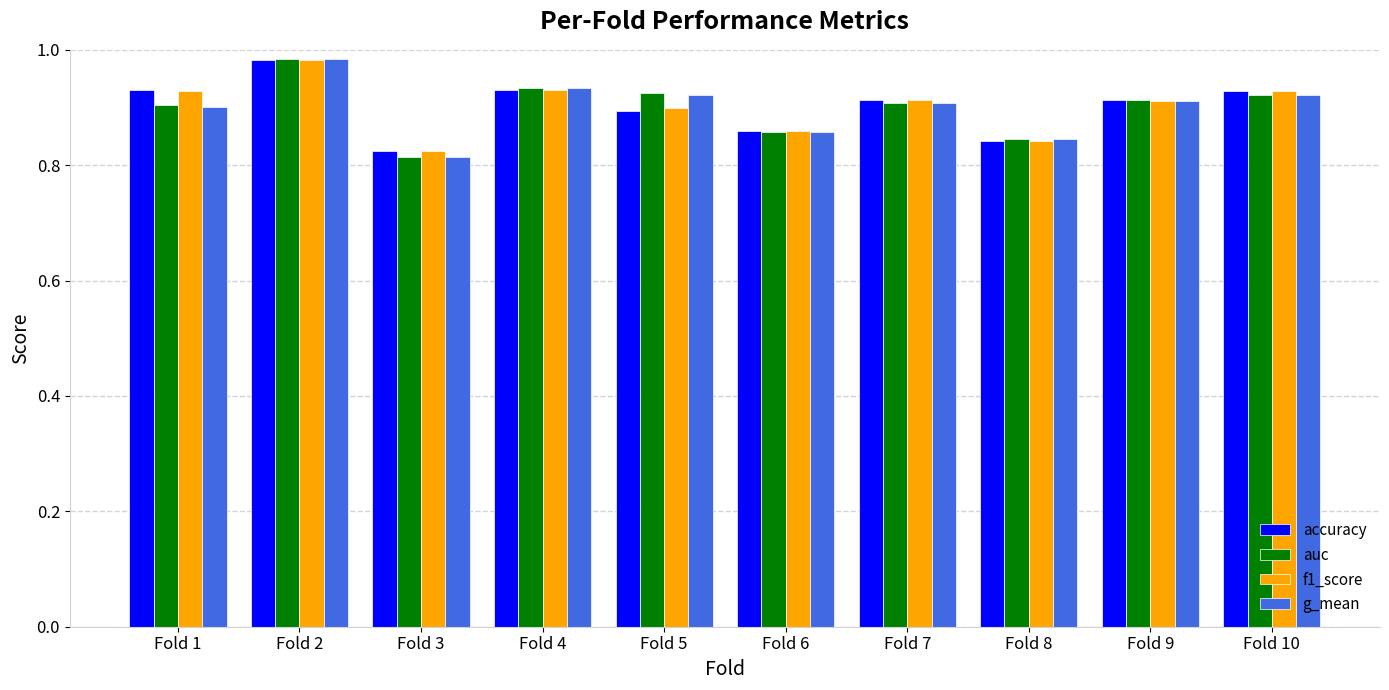

Which series changed the most between Fold 3 and Fold 6?

g_mean